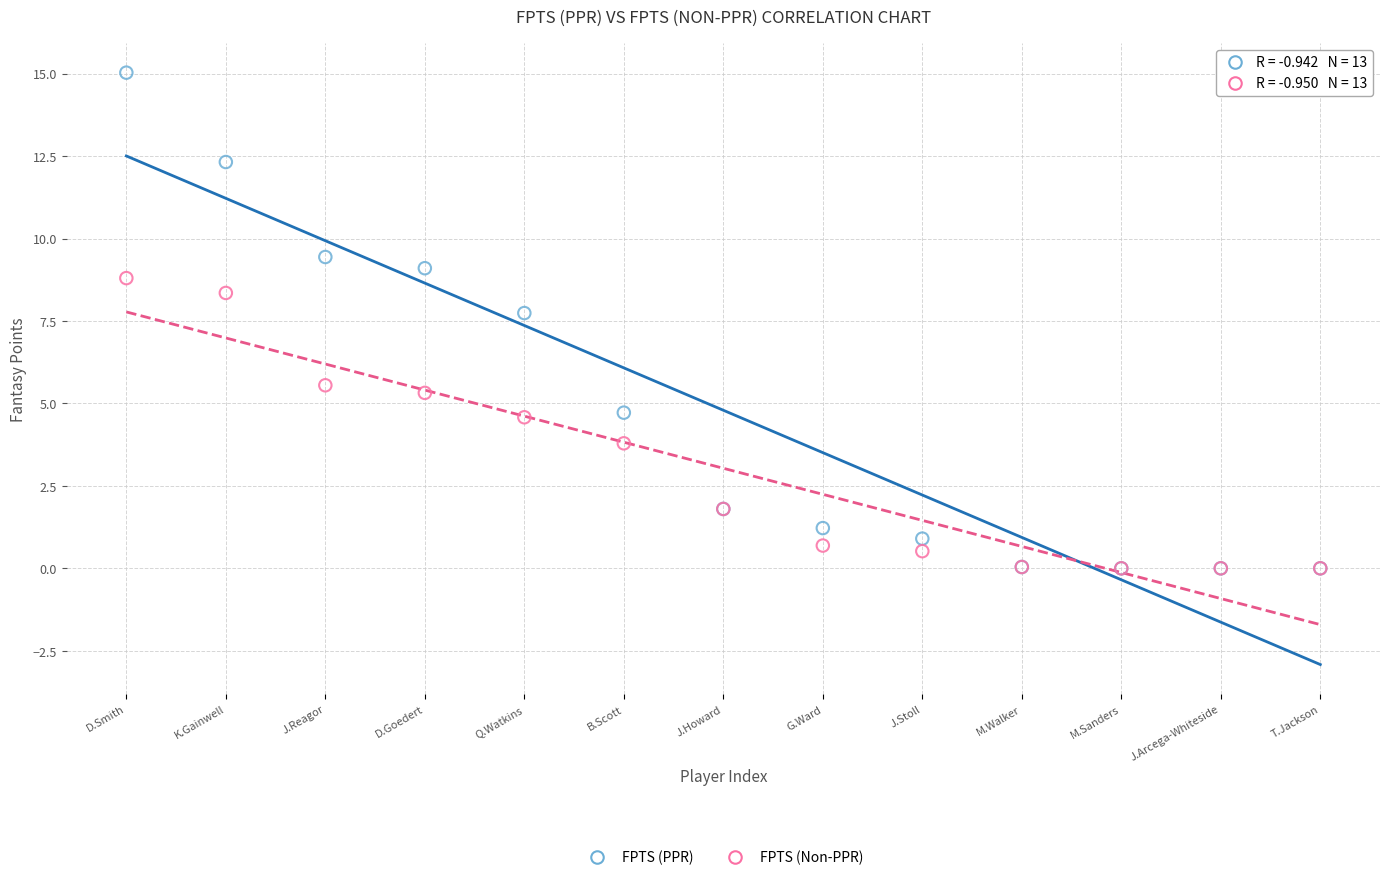

Which series contains the highest Y value?

FPTS (PPR)